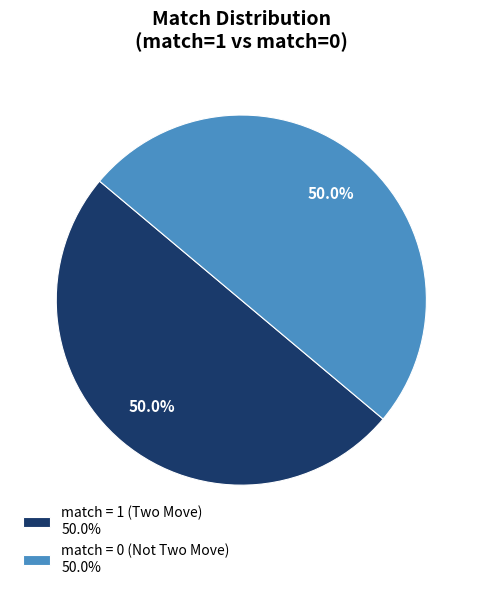

What is the ratio of the value at match = 0 (Not Two Move) 50.0% to the value at match = 1 (Two Move) 50.0%?

1.0